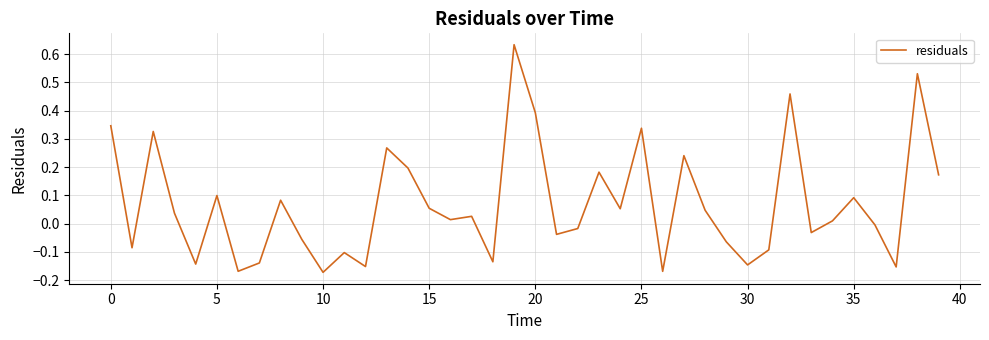

Reading left to right, transcribe all the data shown in this chart.

0.3	-0.1	0.3	0.0	-0.1	0.1	-0.2	-0.1	0.1	-0.1	-0.2	-0.1	-0.2	0.3	0.2	0.1	0.0	0.0	-0.1	0.6	0.4	-0.0	-0.0	0.2	0.1	0.3	-0.2	0.2	0.0	-0.1	-0.1	-0.1	0.5	-0.0	0.0	0.1	-0.0	-0.2	0.5	0.2